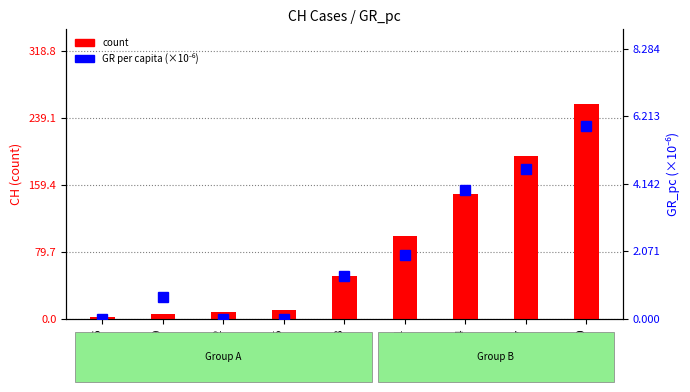

Reading right to left, transcribe all the data shown in this chart.

count: 2020-03-30=255.0	2020-03-27=194.0	2020-03-24=149.0	2020-03-21=99.0	2020-03-18=51.0	2020-03-15=11.0	2020-03-12=8.0	2020-03-09=6.0	2020-03-06=2.0
percentile rank within the sample: 2020-03-30=5.9	2020-03-27=4.6	2020-03-24=3.9	2020-03-21=2.0	2020-03-18=1.3	2020-03-15=0.0	2020-03-12=0.0	2020-03-09=0.7	2020-03-06=0.0